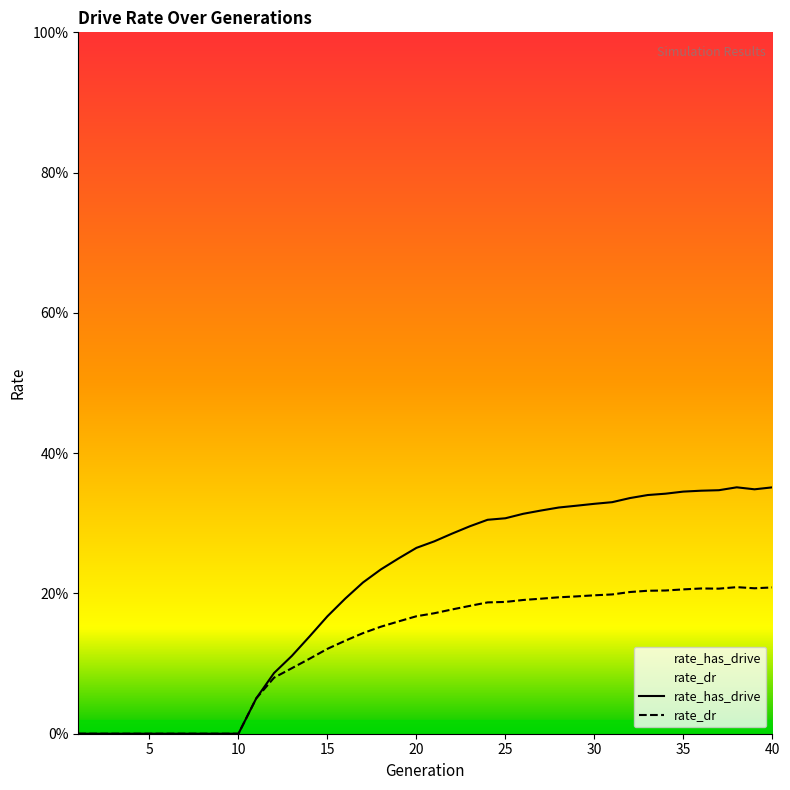

Count the rate_dr values in the range 0 to 1.

40